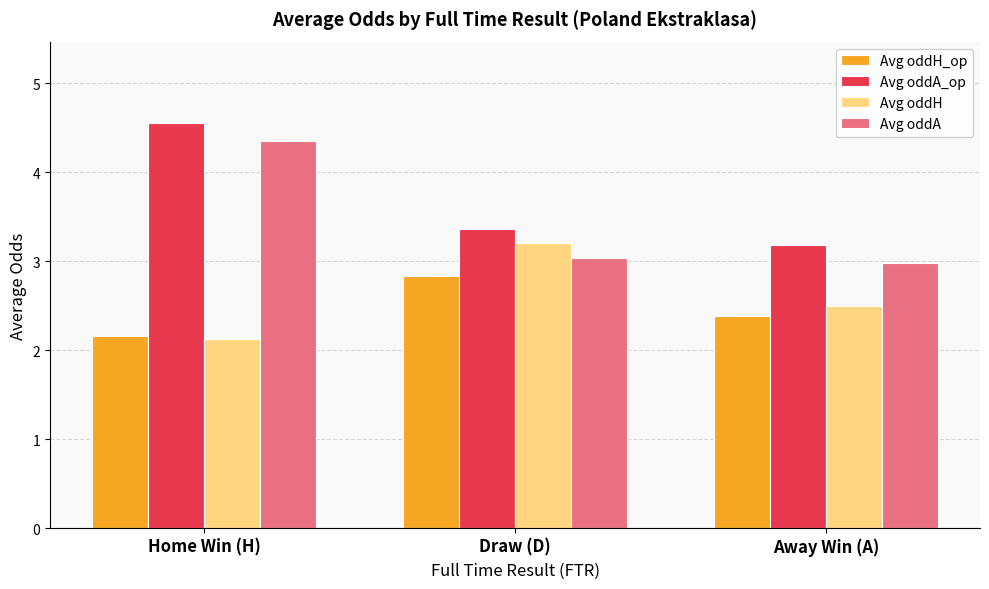

List the labels in order of Avg oddA_op value, largest first.

Home Win (H), Draw (D), Away Win (A)